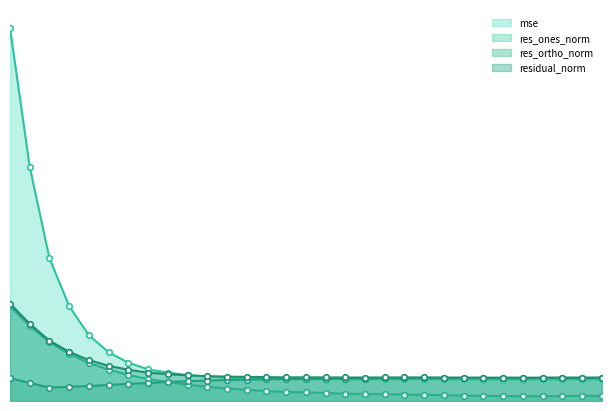

What is the sum of all res_ortho_norm values?

277.6